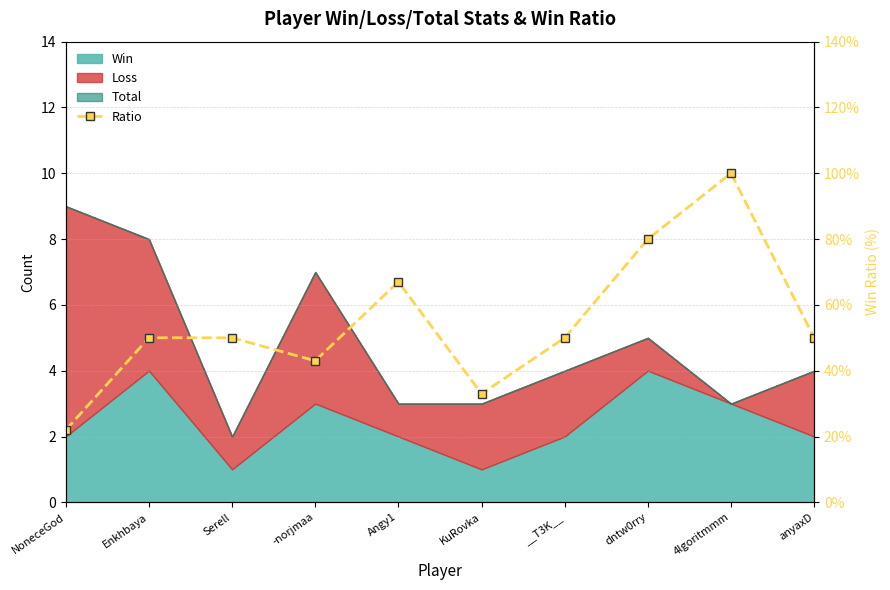

Reading right to left, what are all the values shown in this chart?

anyaxD=50	4lgoritmmm=100	dntw0rry=80	__T3K__=50	KuRovka=33	Angy1=67	-norjmaa=43	Serell=50	Enkhbaya=50	NoneceGod=22